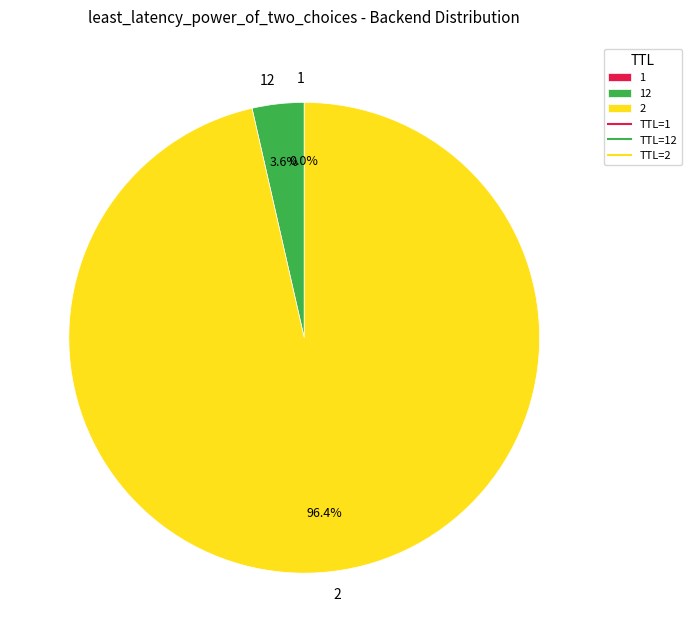

Does 2 represent more than half of the total?

Yes